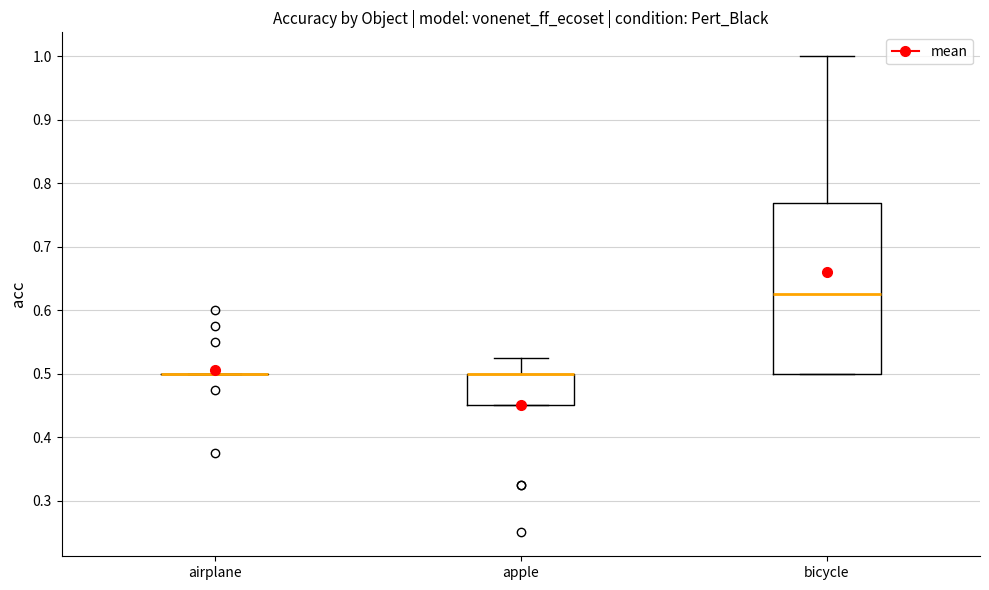

Reading left to right, transcribe this box plot: for each box, give where its median line is, the range the box spans, and where its two whiskers end, as read against the y-axis. The values are not printed on the chart, so give them approximately, as read against the axis.

airplane: box collapsed to a line at 0.50, whiskers 0.50 to 0.50
apple: median 0.50 (drawn on the box's upper edge), box 0.45 to 0.50, whiskers 0.45 to 0.53
bicycle: median 0.63, box 0.50 to 0.77, whiskers 0.50 to 1.00